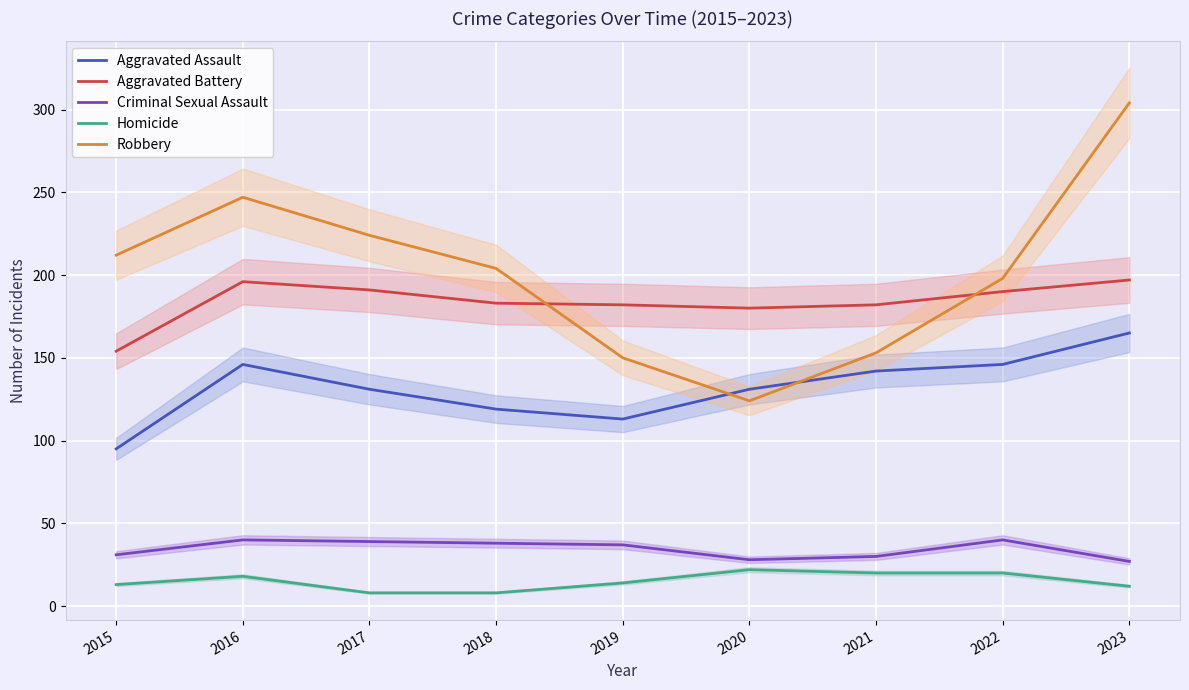

The Robbery series shows 297 at 2022. True or false?

False